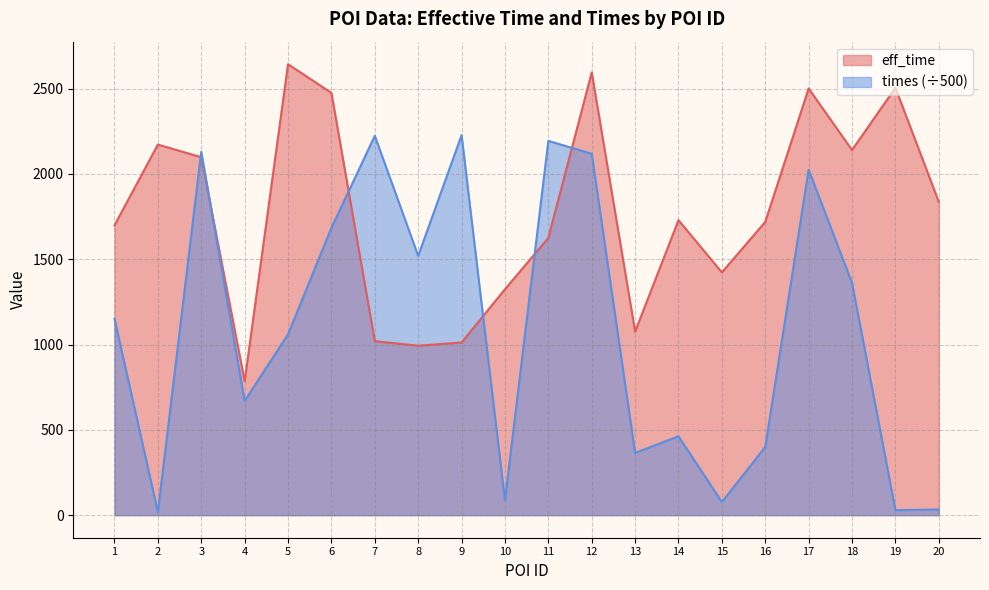

Rank the categories by eff_time value from highest to lowest.

5, 12, 19, 17, 6, 2, 18, 3, 20, 14, 16, 1, 11, 15, 10, 13, 7, 9, 8, 4